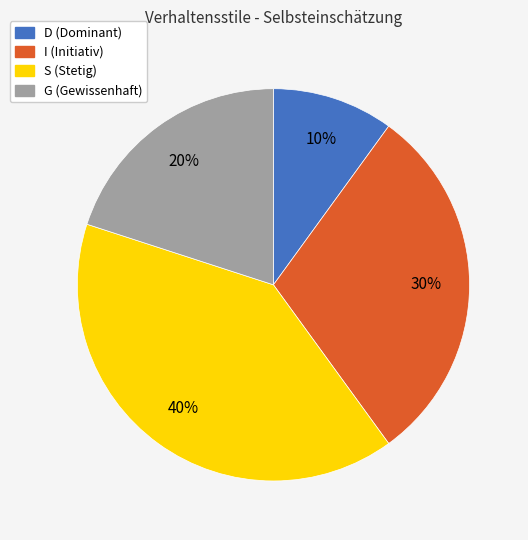

Does S (Stetig) account for over 50% of the chart?

No